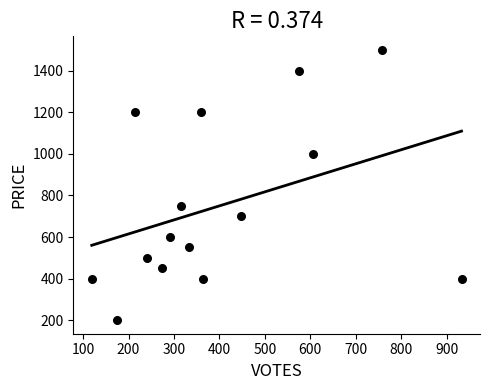

What is the range of Y values (max minus min)?

1300